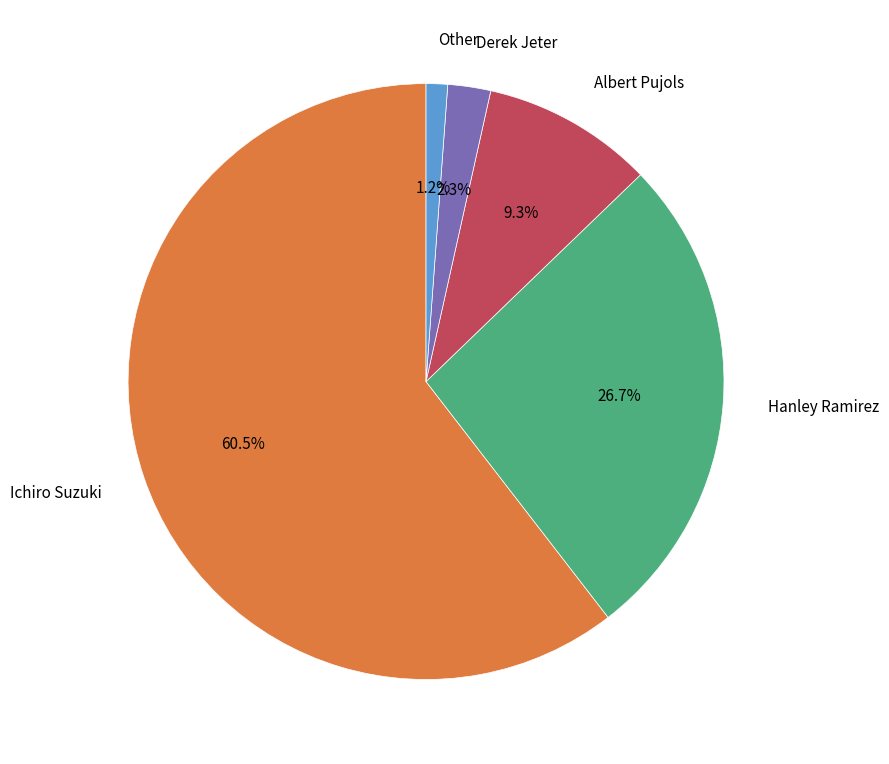

To the nearest percent, what is the average slice percentage?

20%